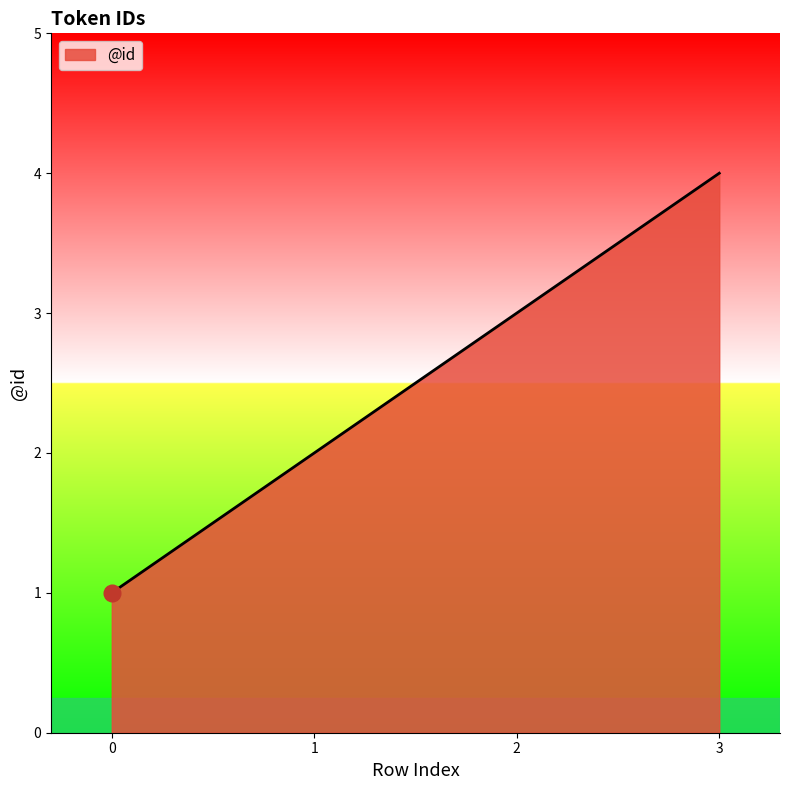

The value at 0 is 1. True or false?

True